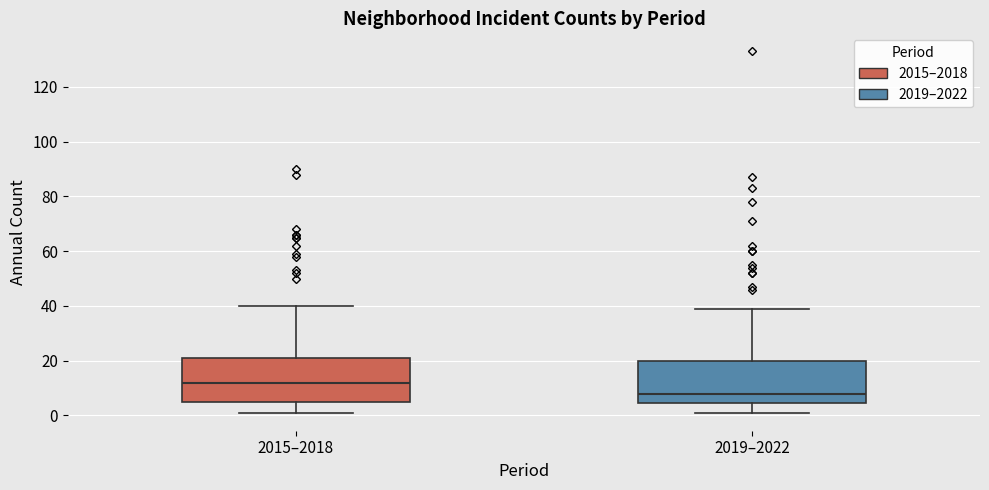

Where does the median line of the box for 2019–2022 sit on the y-axis? The values are not printed on the chart, so give them approximately, as read against the axis.

8